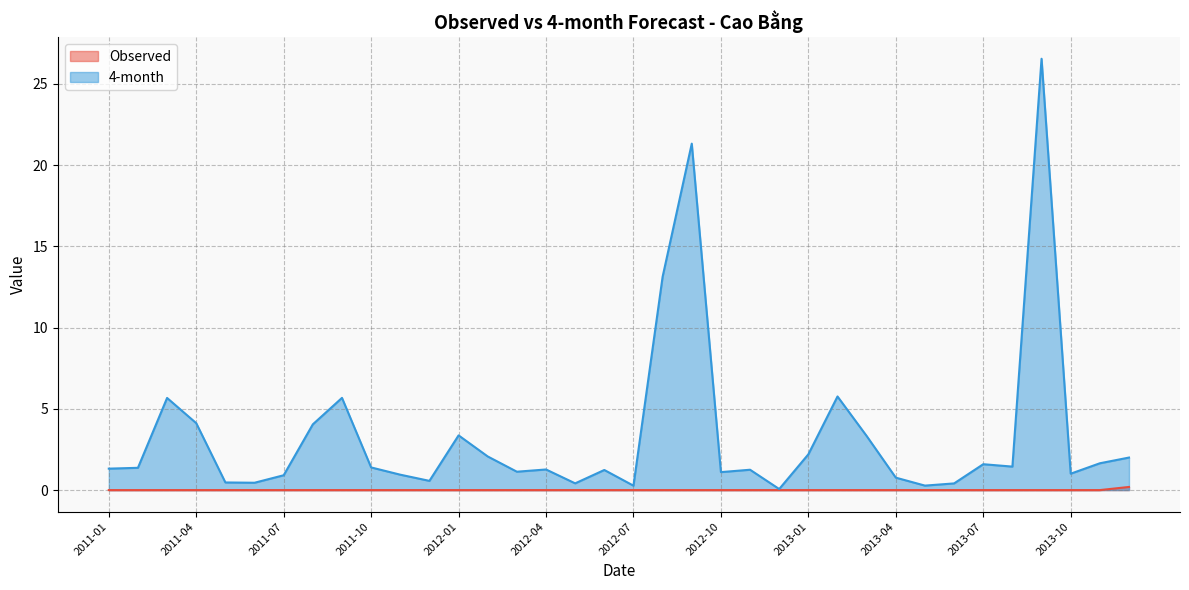

Reading left to right, what are all the values shown in this chart?

Observed: 2011-01=0.0	2011-02=0.0	2011-03=0.0	2011-04=0.0	2011-05=0.0	2011-06=0.0	2011-07=0.0	2011-08=0.0	2011-09=0.0	2011-10=0.0	2011-11=0.0	2011-12=0.0	2012-01=0.0	2012-02=0.0	2012-03=0.0	2012-04=0.0	2012-05=0.0	2012-06=0.0	2012-07=0.0	2012-08=0.0	2012-09=0.0	2012-10=0.0	2012-11=0.0	2012-12=0.0	2013-01=0.0	2013-02=0.0	2013-03=0.0	2013-04=0.0	2013-05=0.0	2013-06=0.0	2013-07=0.0	2013-08=0.0	2013-09=0.0	2013-10=0.0	2013-11=0.0	2013-12=0.2
4-month: 2011-01=1.3	2011-02=1.4	2011-03=5.7	2011-04=4.1	2011-05=0.5	2011-06=0.5	2011-07=0.9	2011-08=4.0	2011-09=5.7	2011-10=1.4	2011-11=0.9	2011-12=0.6	2012-01=3.4	2012-02=2.1	2012-03=1.1	2012-04=1.3	2012-05=0.4	2012-06=1.2	2012-07=0.3	2012-08=13.1	2012-09=21.3	2012-10=1.1	2012-11=1.3	2012-12=0.1	2013-01=2.2	2013-02=5.8	2013-03=3.3	2013-04=0.8	2013-05=0.3	2013-06=0.4	2013-07=1.6	2013-08=1.4	2013-09=26.6	2013-10=1.0	2013-11=1.7	2013-12=2.0